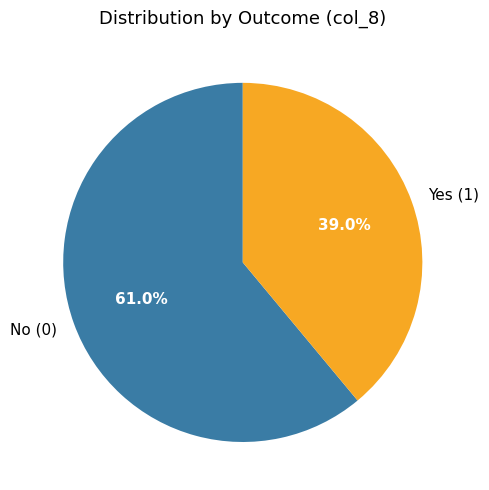

Approximately how many times larger is the value at Yes (1) compared to No (0)?

0.6